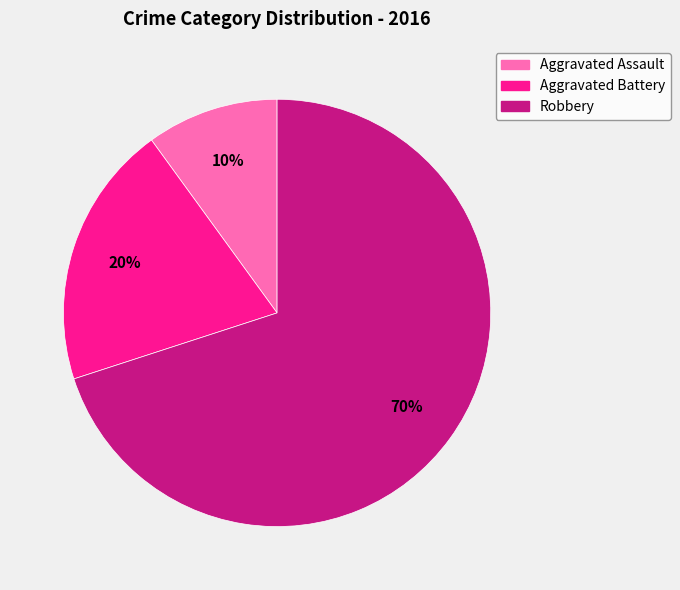

Approximately how many times larger is the value at Aggravated Battery compared to Robbery?

0.3